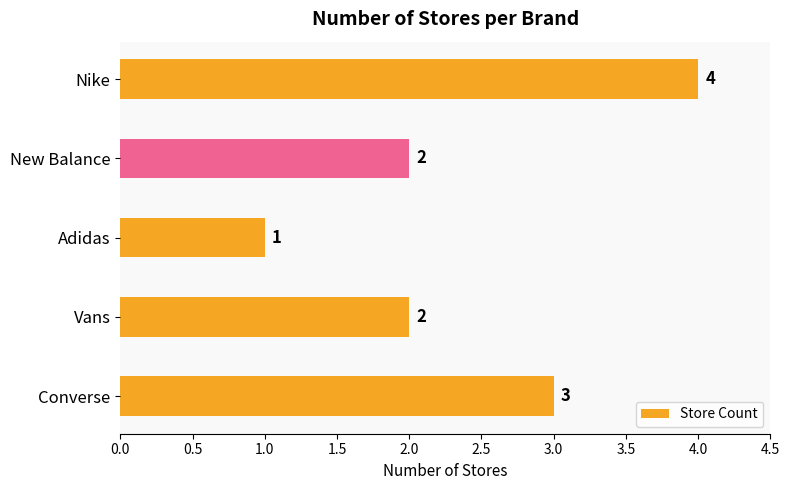

What is the sum of all values?

12